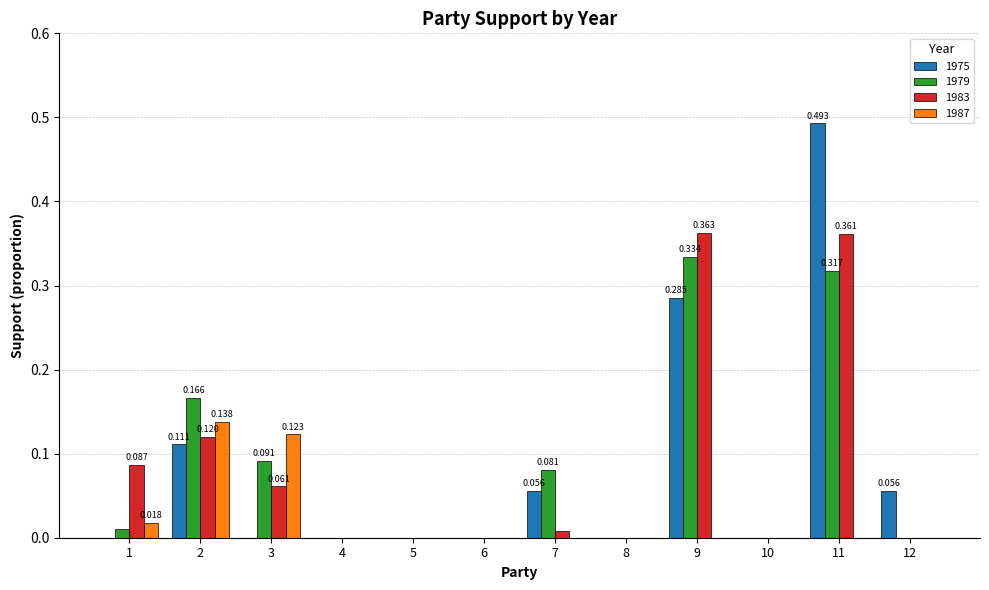

Is the value of 1979 at 2 greater than the value of 1975 at 3?

Yes